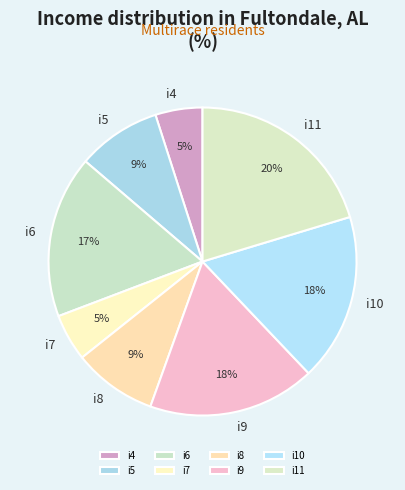

Is i5 the majority of the pie?

No